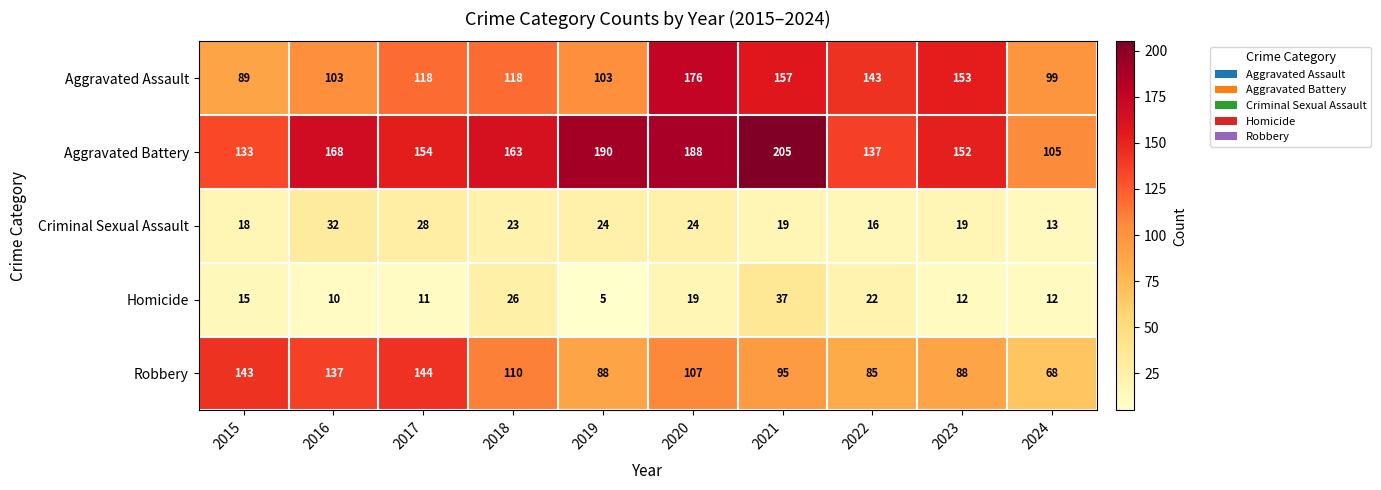

The Aggravated Battery series shows 152 at 2023. True or false?

True